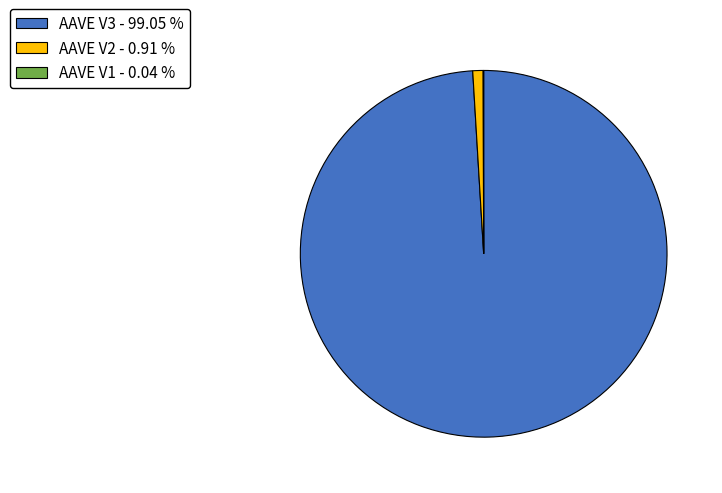

Which category accounts for the majority?

AAVE V3